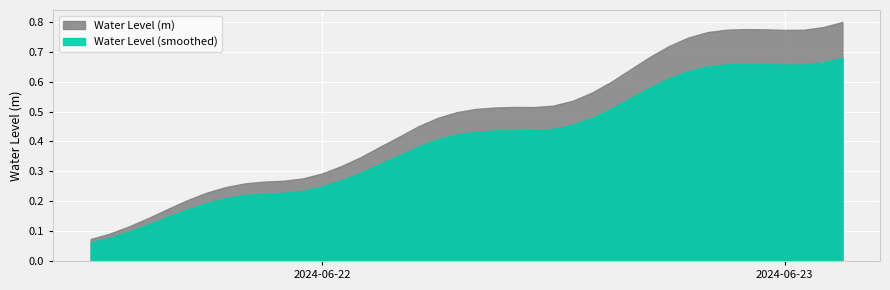

Reading left to right, what are all the values shown in this chart?

2024-06-21 12:00:00=0.1	2024-06-21 13:00:00=0.1	2024-06-21 14:00:00=0.1	2024-06-21 15:00:00=0.1	2024-06-21 16:00:00=0.2	2024-06-21 17:00:00=0.2	2024-06-21 18:00:00=0.2	2024-06-21 19:00:00=0.2	2024-06-21 20:00:00=0.3	2024-06-21 21:00:00=0.3	2024-06-21 22:00:00=0.3	2024-06-21 23:00:00=0.3	2024-06-22 00:00:00=0.3	2024-06-22 01:00:00=0.3	2024-06-22 02:00:00=0.3	2024-06-22 03:00:00=0.4	2024-06-22 04:00:00=0.4	2024-06-22 05:00:00=0.5	2024-06-22 06:00:00=0.5	2024-06-22 07:00:00=0.5	2024-06-22 08:00:00=0.5	2024-06-22 09:00:00=0.5	2024-06-22 10:00:00=0.5	2024-06-22 11:00:00=0.5	2024-06-22 12:00:00=0.5	2024-06-22 13:00:00=0.5	2024-06-22 14:00:00=0.6	2024-06-22 15:00:00=0.6	2024-06-22 16:00:00=0.6	2024-06-22 17:00:00=0.7	2024-06-22 18:00:00=0.7	2024-06-22 19:00:00=0.7	2024-06-22 20:00:00=0.8	2024-06-22 21:00:00=0.8	2024-06-22 22:00:00=0.8	2024-06-22 23:00:00=0.8	2024-06-23 00:00:00=0.8	2024-06-23 01:00:00=0.8	2024-06-23 02:00:00=0.8	2024-06-23 03:00:00=0.8